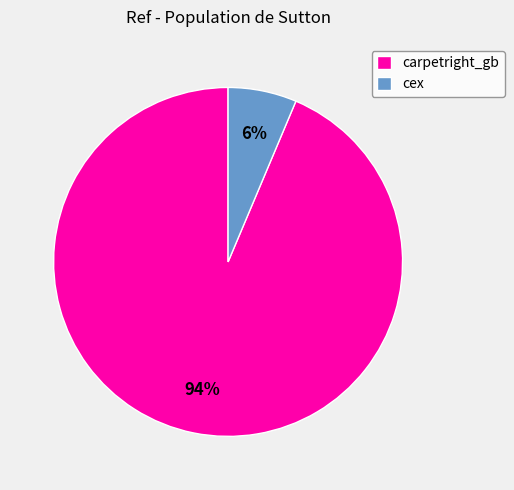

The carpetright_gb slice represents 94% of the pie. True or false?

True